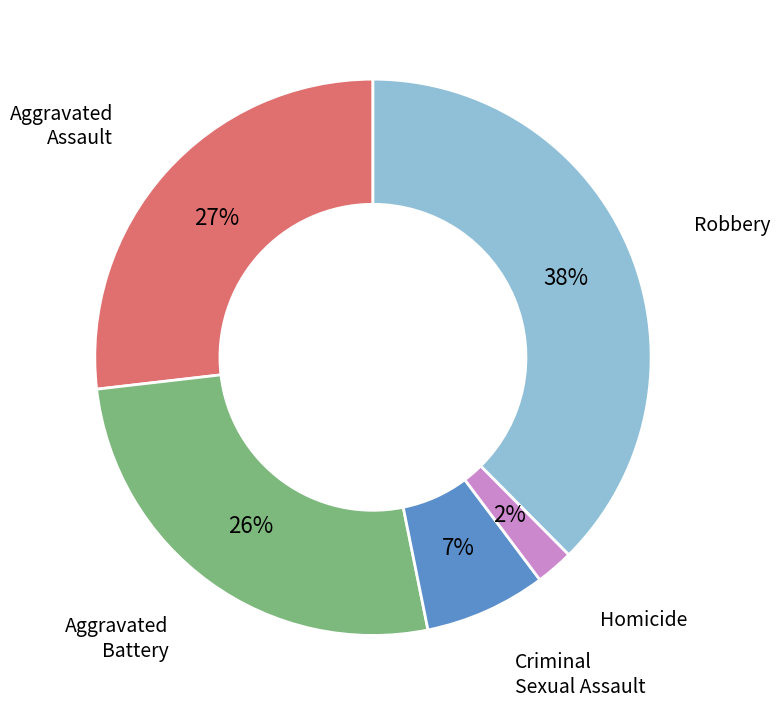

To the nearest percent, what is the average slice percentage?

20%